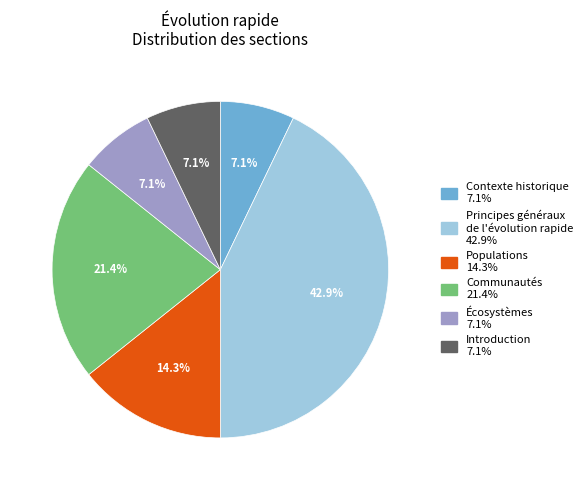

Is there a majority slice in this chart?

No